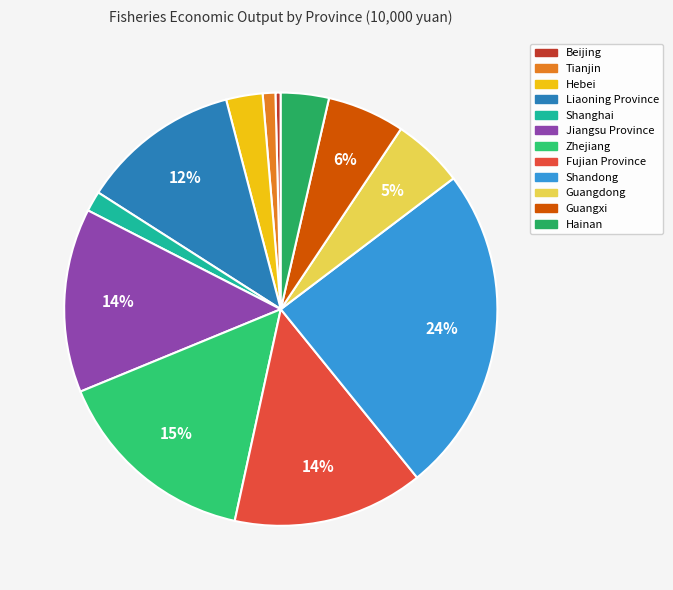

What is the smallest slice in the pie chart?

Beijing